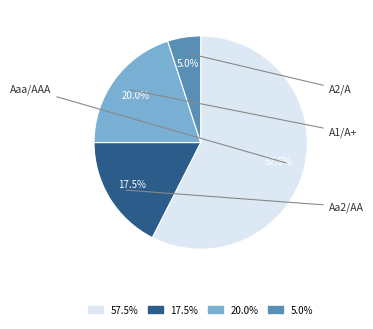

How many slices are in this pie chart?

4